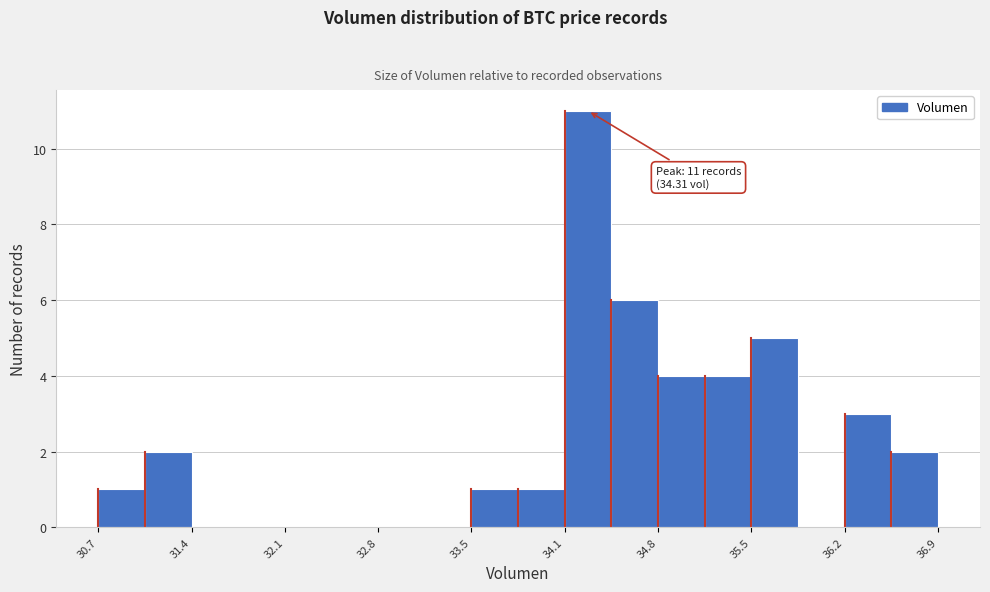

Around what value on the x-axis is the tallest bar? Give the approximate position of its centre, as read against the axis.

34.3